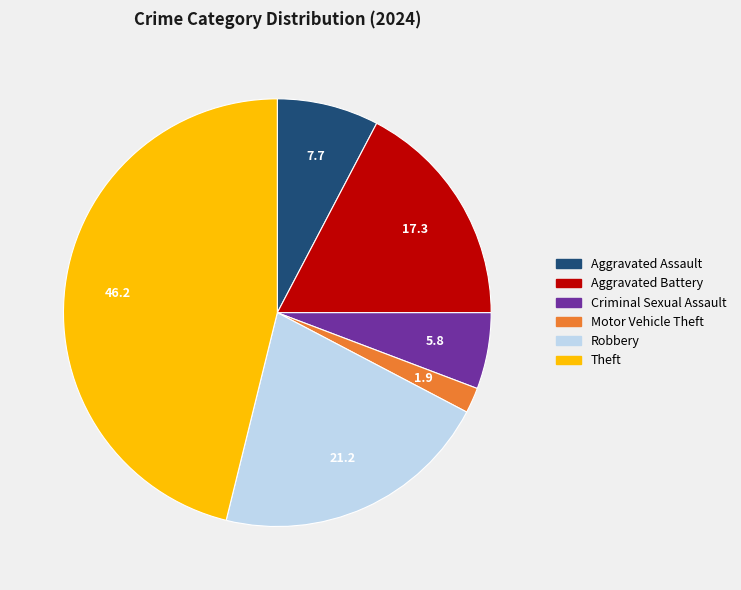

Between Aggravated Assault and Motor Vehicle Theft, which is larger?

Aggravated Assault